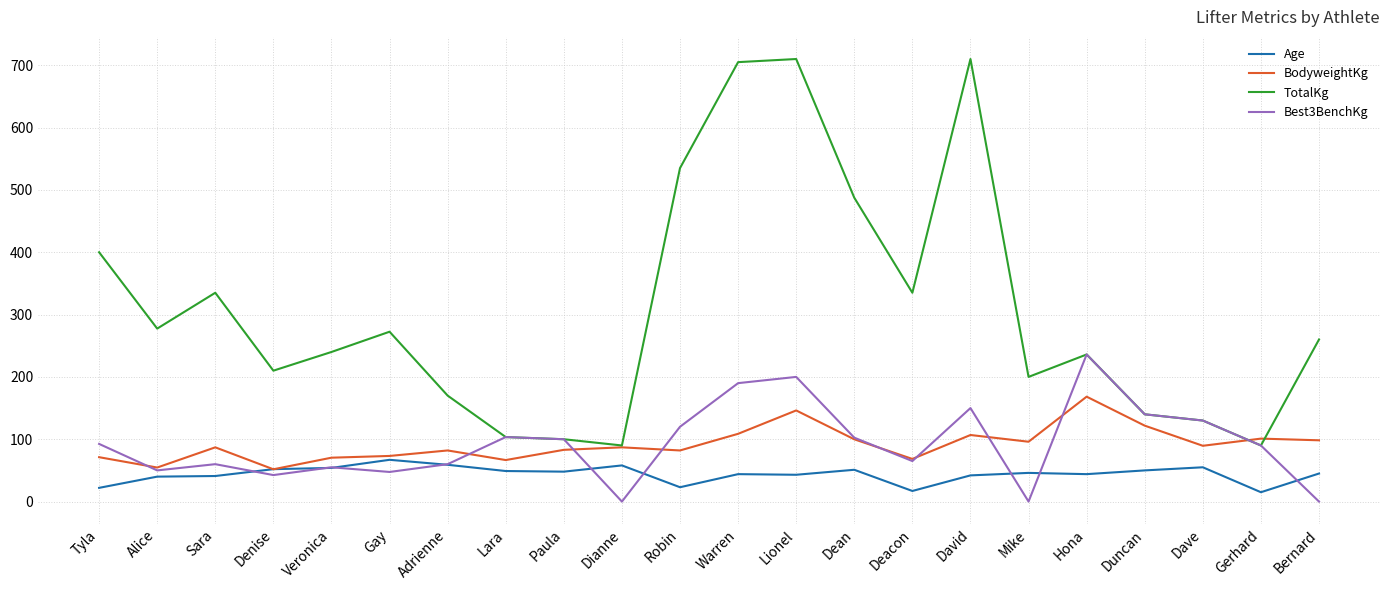

Is this an area chart (filled region under the line)?

No